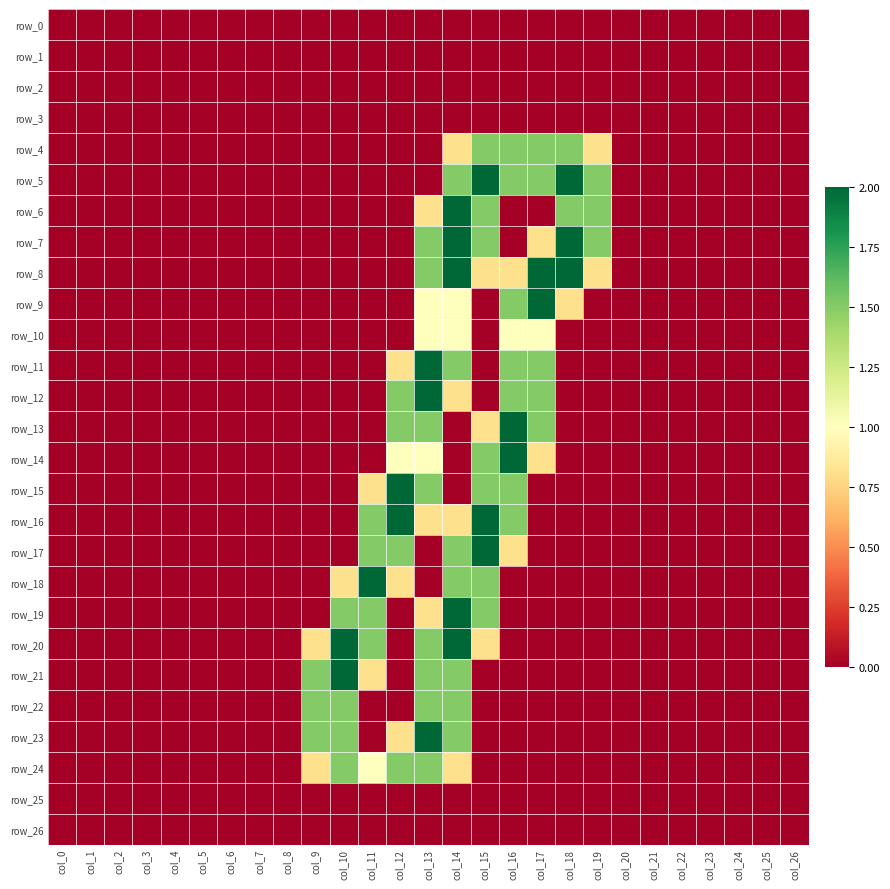

Reading left to right, transcribe all the data shown in this chart.

row_0: 0.0	0.0	0.0	0.0	0.0	0.0	0.0	0.0	0.0	0.0	0.0	0.0	0.0	0.0	0.0	0.0	0.0	0.0	0.0	0.0	0.0	0.0	0.0	0.0	0.0	0.0	0.0
row_1: 0.0	0.0	0.0	0.0	0.0	0.0	0.0	0.0	0.0	0.0	0.0	0.0	0.0	0.0	0.0	0.0	0.0	0.0	0.0	0.0	0.0	0.0	0.0	0.0	0.0	0.0	0.0
row_2: 0.0	0.0	0.0	0.0	0.0	0.0	0.0	0.0	0.0	0.0	0.0	0.0	0.0	0.0	0.0	0.0	0.0	0.0	0.0	0.0	0.0	0.0	0.0	0.0	0.0	0.0	0.0
row_3: 0.0	0.0	0.0	0.0	0.0	0.0	0.0	0.0	0.0	0.0	0.0	0.0	0.0	0.0	0.0	0.0	0.0	0.0	0.0	0.0	0.0	0.0	0.0	0.0	0.0	0.0	0.0
row_4: 0.0	0.0	0.0	0.0	0.0	0.0	0.0	0.0	0.0	0.0	0.0	0.0	0.0	0.0	0.8	1.5	1.5	1.5	1.5	0.8	0.0	0.0	0.0	0.0	0.0	0.0	0.0
row_5: 0.0	0.0	0.0	0.0	0.0	0.0	0.0	0.0	0.0	0.0	0.0	0.0	0.0	0.0	1.5	2.0	1.5	1.5	2.0	1.5	0.0	0.0	0.0	0.0	0.0	0.0	0.0
row_6: 0.0	0.0	0.0	0.0	0.0	0.0	0.0	0.0	0.0	0.0	0.0	0.0	0.0	0.8	2.0	1.5	0.0	0.0	1.5	1.5	0.0	0.0	0.0	0.0	0.0	0.0	0.0
row_7: 0.0	0.0	0.0	0.0	0.0	0.0	0.0	0.0	0.0	0.0	0.0	0.0	0.0	1.5	2.0	1.5	0.0	0.8	2.0	1.5	0.0	0.0	0.0	0.0	0.0	0.0	0.0
row_8: 0.0	0.0	0.0	0.0	0.0	0.0	0.0	0.0	0.0	0.0	0.0	0.0	0.0	1.5	2.0	0.8	0.8	2.0	2.0	0.8	0.0	0.0	0.0	0.0	0.0	0.0	0.0
row_9: 0.0	0.0	0.0	0.0	0.0	0.0	0.0	0.0	0.0	0.0	0.0	0.0	0.0	1.0	1.0	0.0	1.5	2.0	0.8	0.0	0.0	0.0	0.0	0.0	0.0	0.0	0.0
row_10: 0.0	0.0	0.0	0.0	0.0	0.0	0.0	0.0	0.0	0.0	0.0	0.0	0.0	1.0	1.0	0.0	1.0	1.0	0.0	0.0	0.0	0.0	0.0	0.0	0.0	0.0	0.0
row_11: 0.0	0.0	0.0	0.0	0.0	0.0	0.0	0.0	0.0	0.0	0.0	0.0	0.8	2.0	1.5	0.0	1.5	1.5	0.0	0.0	0.0	0.0	0.0	0.0	0.0	0.0	0.0
row_12: 0.0	0.0	0.0	0.0	0.0	0.0	0.0	0.0	0.0	0.0	0.0	0.0	1.5	2.0	0.8	0.0	1.5	1.5	0.0	0.0	0.0	0.0	0.0	0.0	0.0	0.0	0.0
row_13: 0.0	0.0	0.0	0.0	0.0	0.0	0.0	0.0	0.0	0.0	0.0	0.0	1.5	1.5	0.0	0.8	2.0	1.5	0.0	0.0	0.0	0.0	0.0	0.0	0.0	0.0	0.0
row_14: 0.0	0.0	0.0	0.0	0.0	0.0	0.0	0.0	0.0	0.0	0.0	0.0	1.0	1.0	0.0	1.5	2.0	0.8	0.0	0.0	0.0	0.0	0.0	0.0	0.0	0.0	0.0
row_15: 0.0	0.0	0.0	0.0	0.0	0.0	0.0	0.0	0.0	0.0	0.0	0.8	2.0	1.5	0.0	1.5	1.5	0.0	0.0	0.0	0.0	0.0	0.0	0.0	0.0	0.0	0.0
row_16: 0.0	0.0	0.0	0.0	0.0	0.0	0.0	0.0	0.0	0.0	0.0	1.5	2.0	0.8	0.8	2.0	1.5	0.0	0.0	0.0	0.0	0.0	0.0	0.0	0.0	0.0	0.0
row_17: 0.0	0.0	0.0	0.0	0.0	0.0	0.0	0.0	0.0	0.0	0.0	1.5	1.5	0.0	1.5	2.0	0.8	0.0	0.0	0.0	0.0	0.0	0.0	0.0	0.0	0.0	0.0
row_18: 0.0	0.0	0.0	0.0	0.0	0.0	0.0	0.0	0.0	0.0	0.8	2.0	0.8	0.0	1.5	1.5	0.0	0.0	0.0	0.0	0.0	0.0	0.0	0.0	0.0	0.0	0.0
row_19: 0.0	0.0	0.0	0.0	0.0	0.0	0.0	0.0	0.0	0.0	1.5	1.5	0.0	0.8	2.0	1.5	0.0	0.0	0.0	0.0	0.0	0.0	0.0	0.0	0.0	0.0	0.0
row_20: 0.0	0.0	0.0	0.0	0.0	0.0	0.0	0.0	0.0	0.8	2.0	1.5	0.0	1.5	2.0	0.8	0.0	0.0	0.0	0.0	0.0	0.0	0.0	0.0	0.0	0.0	0.0
row_21: 0.0	0.0	0.0	0.0	0.0	0.0	0.0	0.0	0.0	1.5	2.0	0.8	0.0	1.5	1.5	0.0	0.0	0.0	0.0	0.0	0.0	0.0	0.0	0.0	0.0	0.0	0.0
row_22: 0.0	0.0	0.0	0.0	0.0	0.0	0.0	0.0	0.0	1.5	1.5	0.0	0.0	1.5	1.5	0.0	0.0	0.0	0.0	0.0	0.0	0.0	0.0	0.0	0.0	0.0	0.0
row_23: 0.0	0.0	0.0	0.0	0.0	0.0	0.0	0.0	0.0	1.5	1.5	0.0	0.8	2.0	1.5	0.0	0.0	0.0	0.0	0.0	0.0	0.0	0.0	0.0	0.0	0.0	0.0
row_24: 0.0	0.0	0.0	0.0	0.0	0.0	0.0	0.0	0.0	0.8	1.5	1.0	1.5	1.5	0.8	0.0	0.0	0.0	0.0	0.0	0.0	0.0	0.0	0.0	0.0	0.0	0.0
row_25: 0.0	0.0	0.0	0.0	0.0	0.0	0.0	0.0	0.0	0.0	0.0	0.0	0.0	0.0	0.0	0.0	0.0	0.0	0.0	0.0	0.0	0.0	0.0	0.0	0.0	0.0	0.0
row_26: 0.0	0.0	0.0	0.0	0.0	0.0	0.0	0.0	0.0	0.0	0.0	0.0	0.0	0.0	0.0	0.0	0.0	0.0	0.0	0.0	0.0	0.0	0.0	0.0	0.0	0.0	0.0